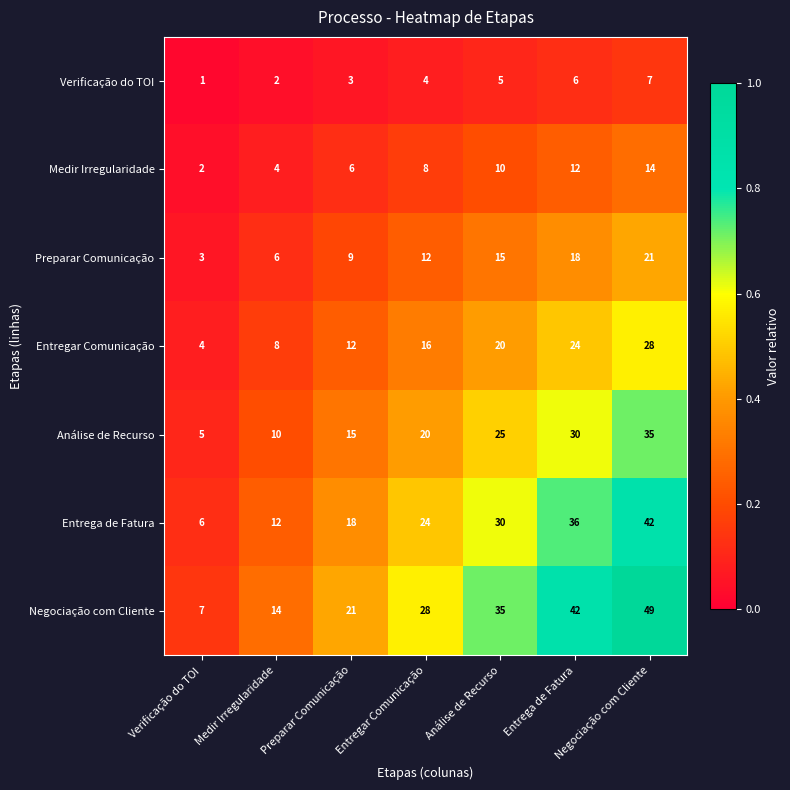

Which label corresponds to the smallest value in the chart?

Verificação do TOI